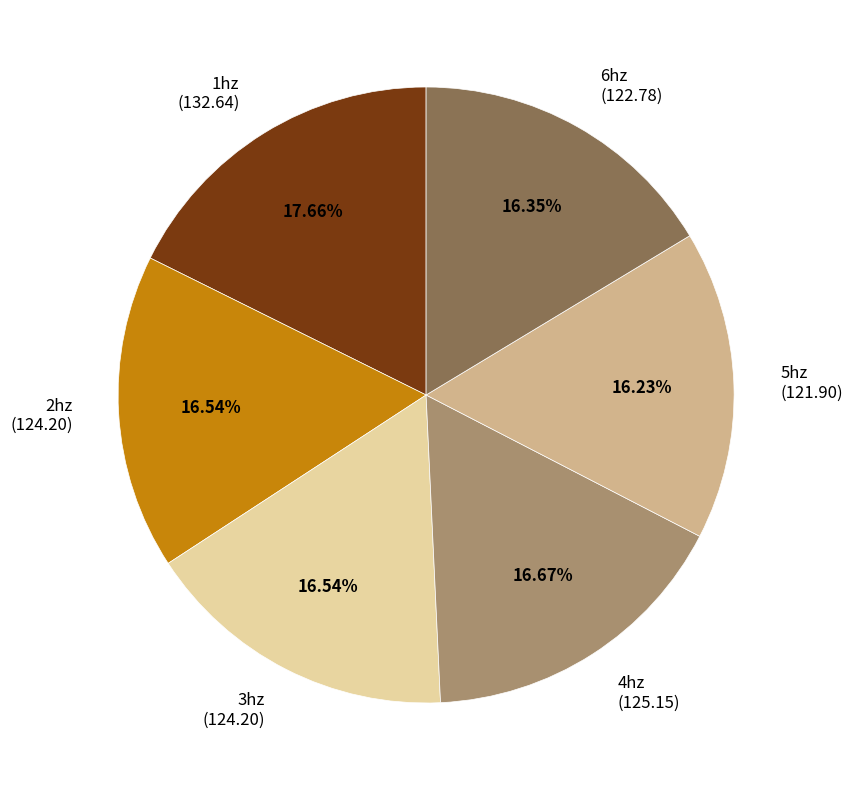

To the nearest percent, what is the combined percentage of 5hz and 2hz?

33%